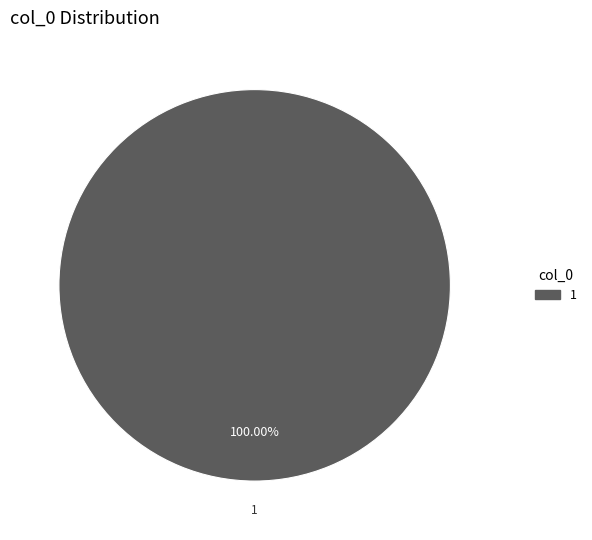

Is there a majority slice in this chart?

Yes